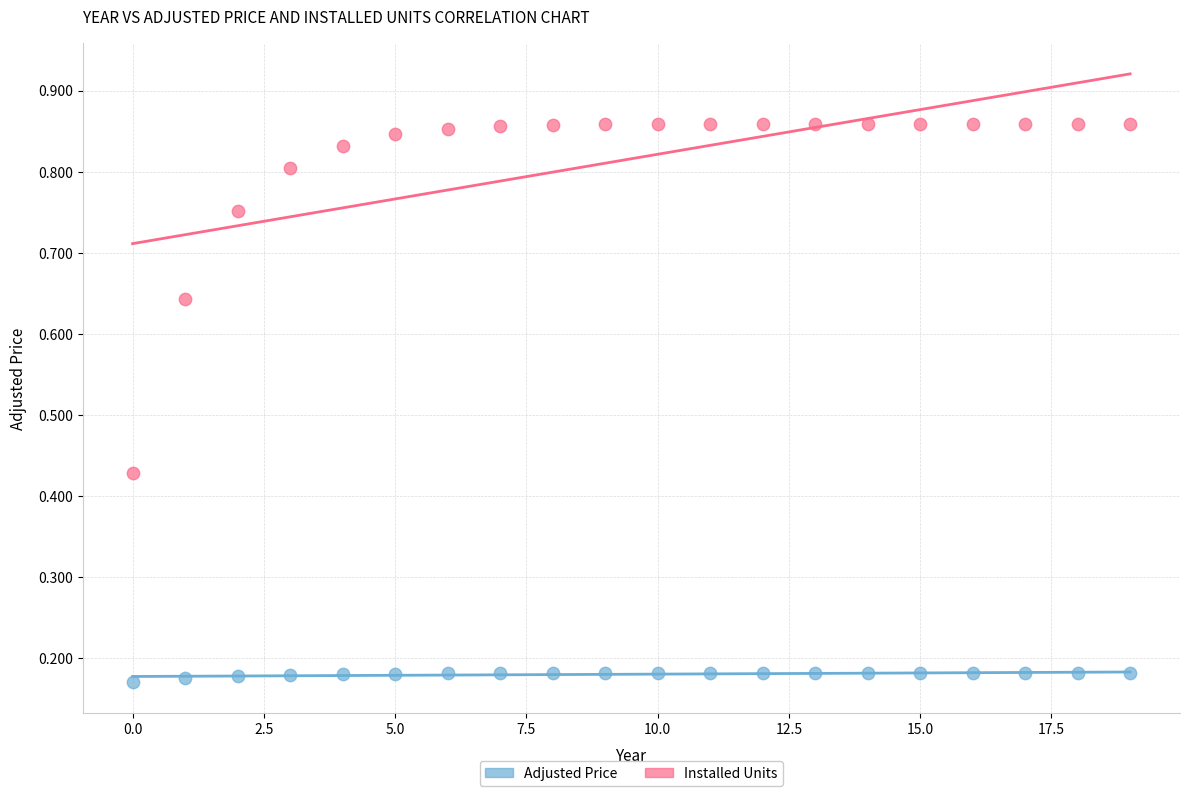

Across all data points, what is the range of Y values (max minus min)?

0.7